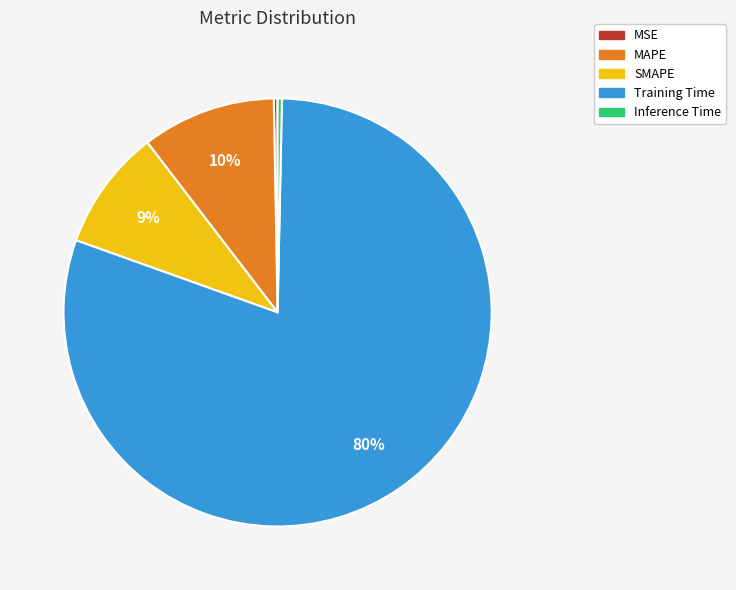

Between MSE and SMAPE, which is larger?

SMAPE